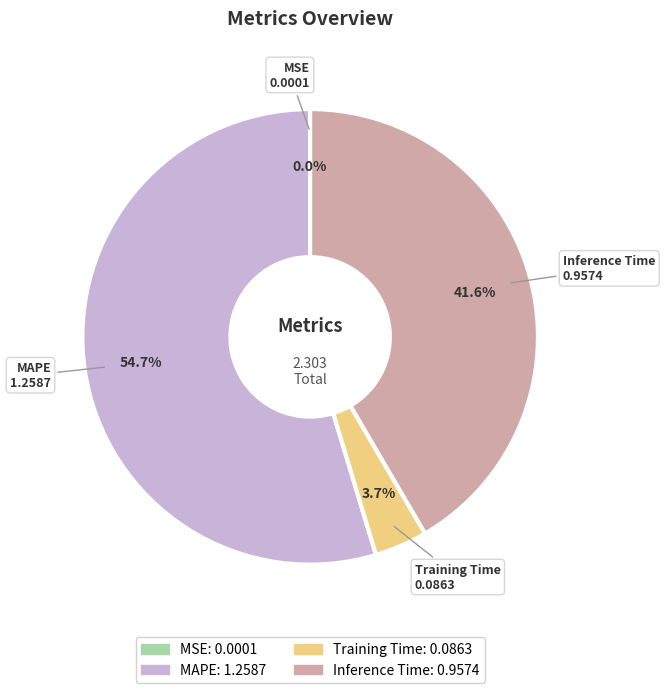

Does any single category account for the majority?

Yes